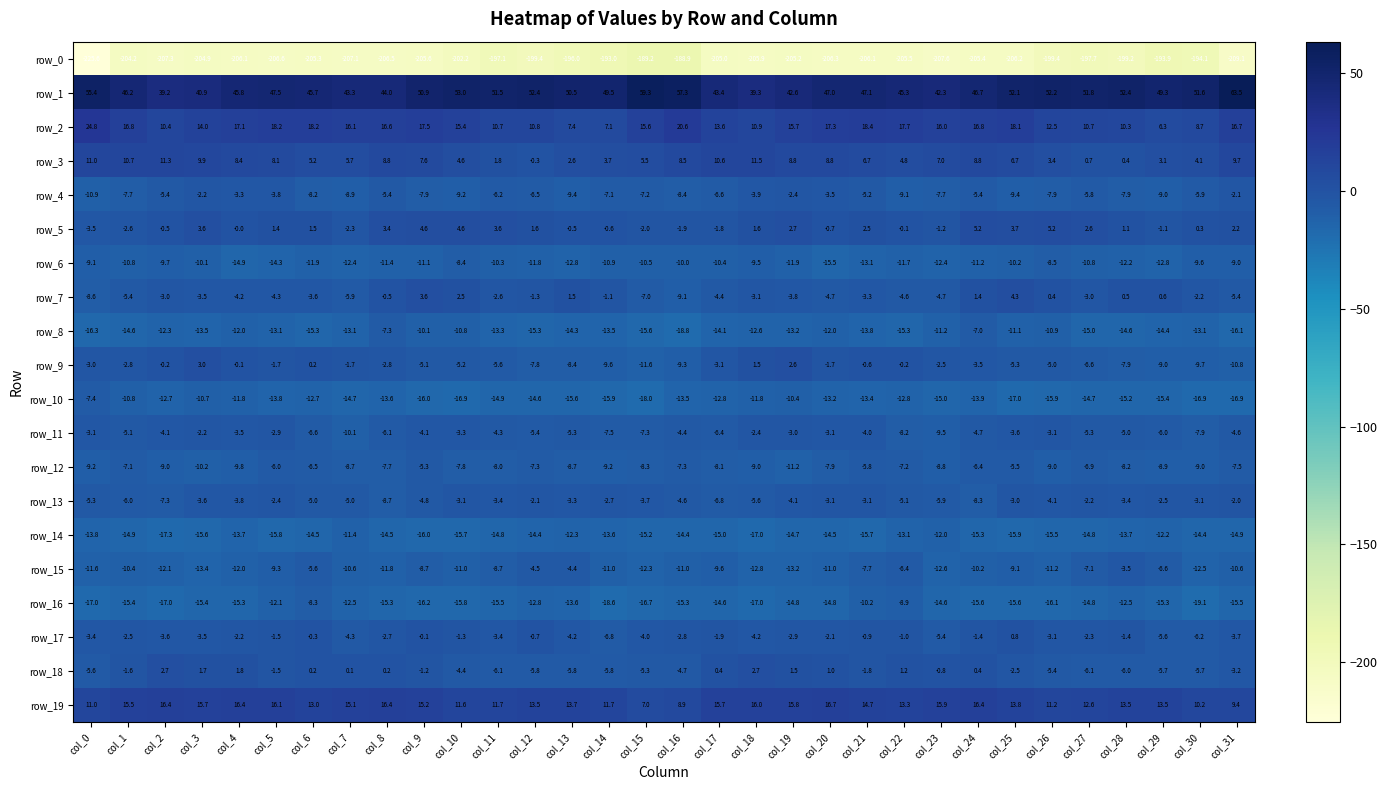

What is the difference between the highest and lowest values at col_1?

250.4